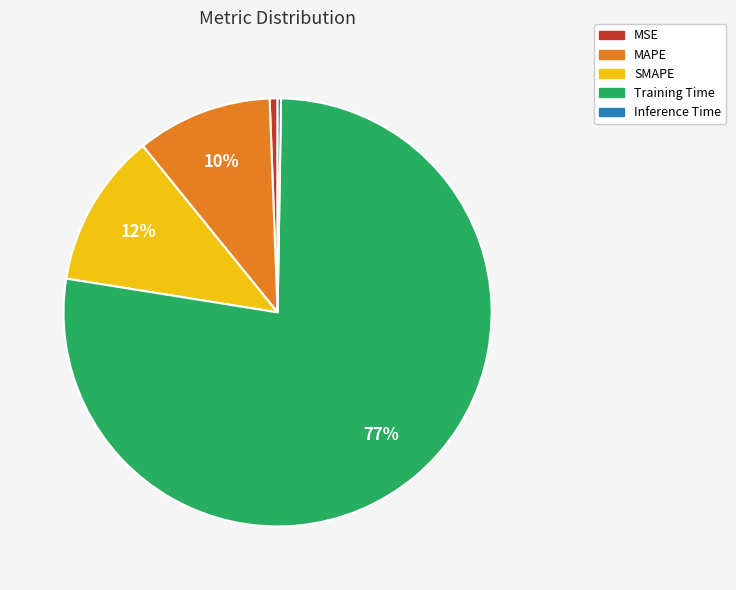

To the nearest percent, what portion does MAPE represent?

10%